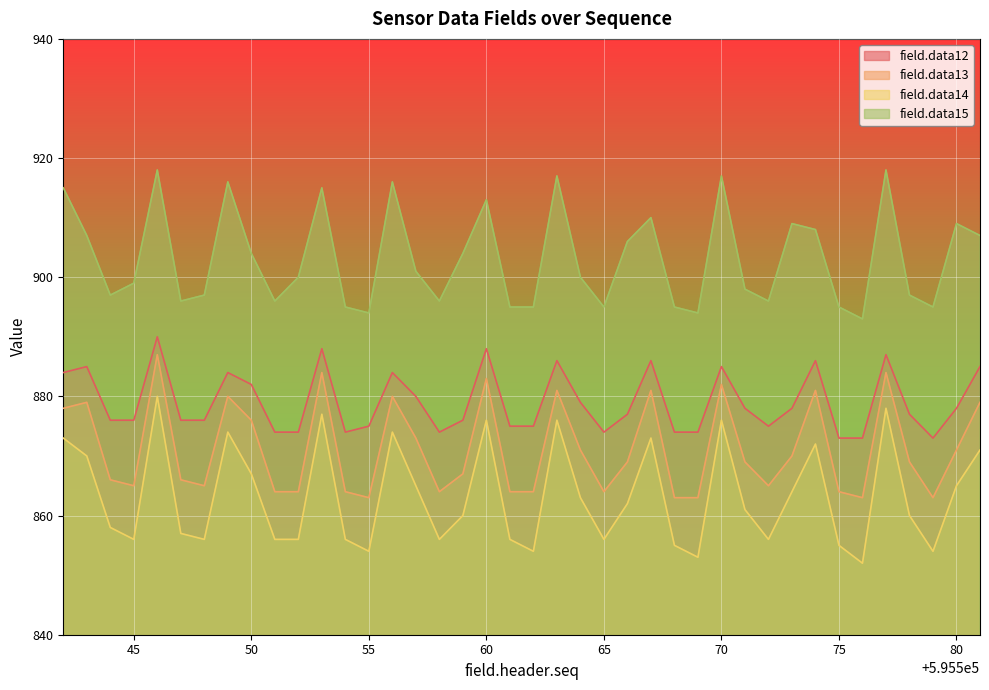

At how many categories does at least one series exceed 894?

37